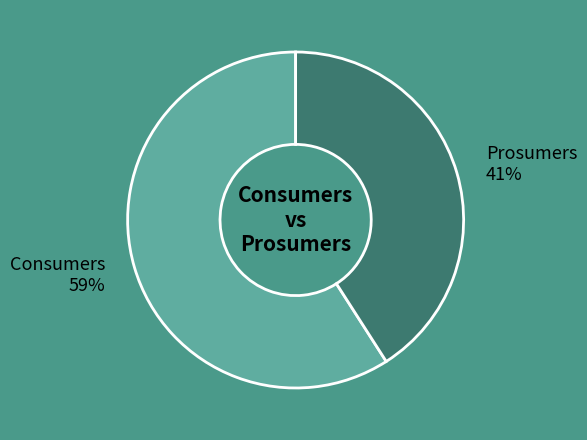

True or false: Prosumers accounts for 33% of the total.

False